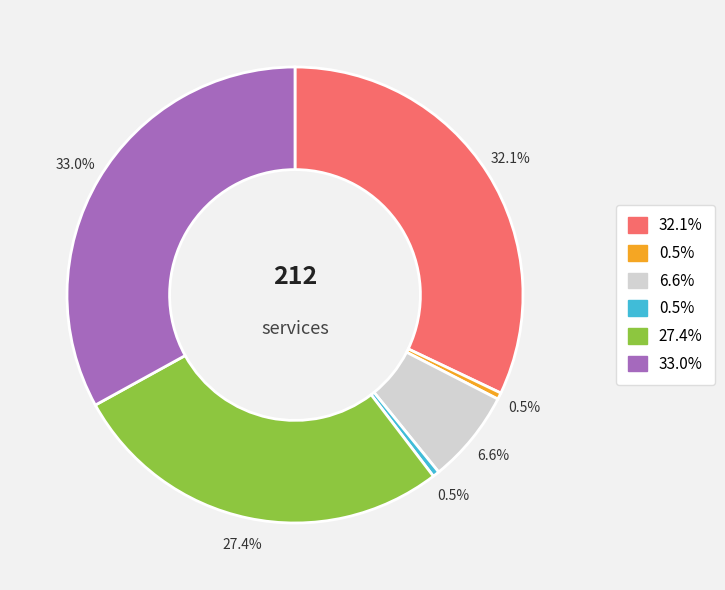

To the nearest percent, what is the average slice percentage?

17%